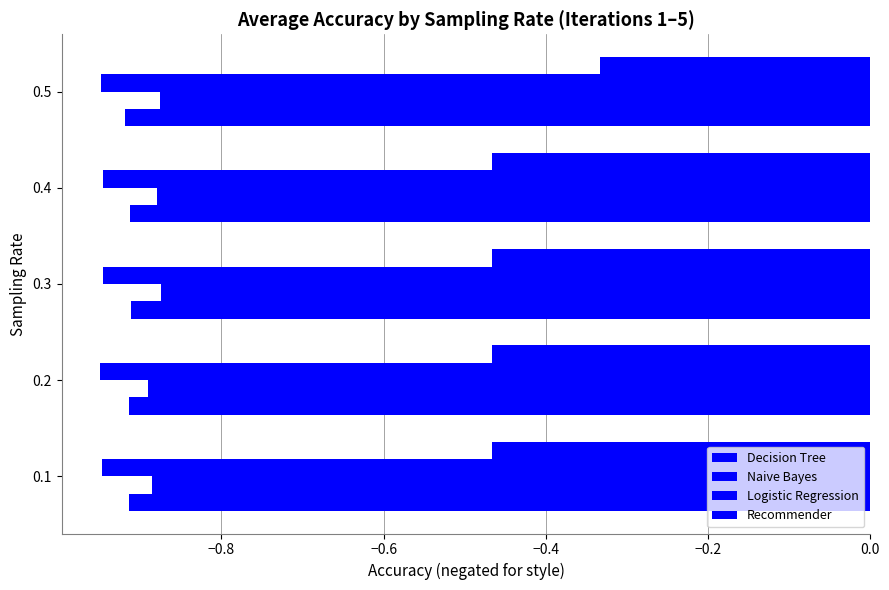

What is the label of the 5th bar from the right?

−1.0